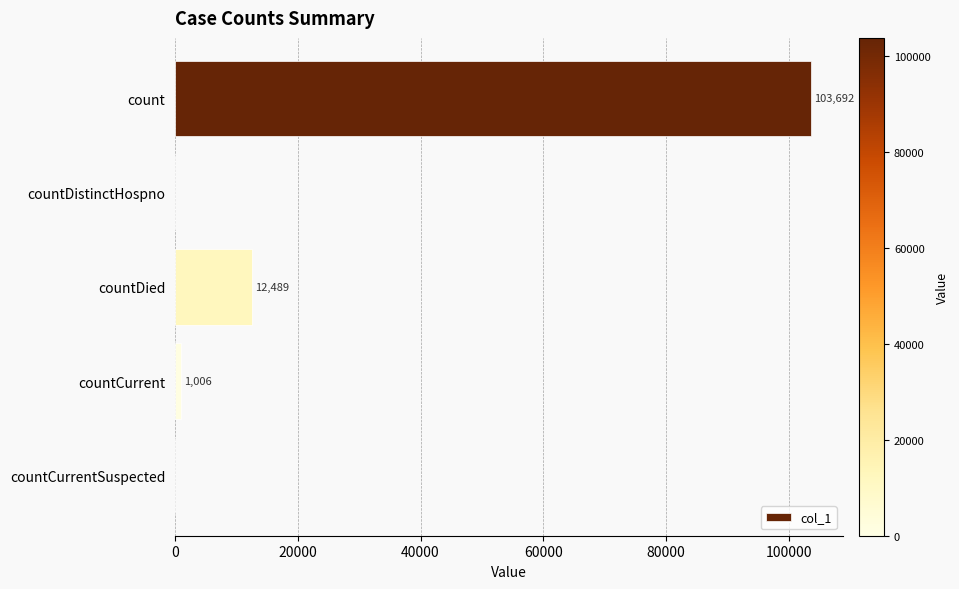

The value at count is 44177. True or false?

False